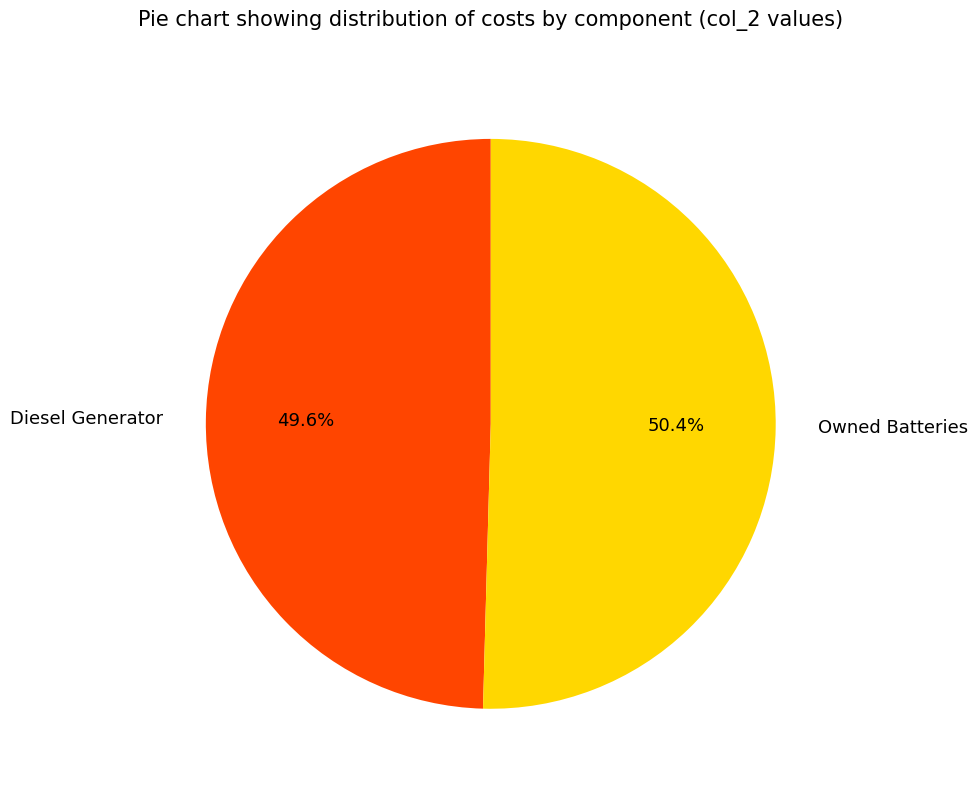

Rank the categories by value from lowest to highest.

Diesel Generator, Owned Batteries